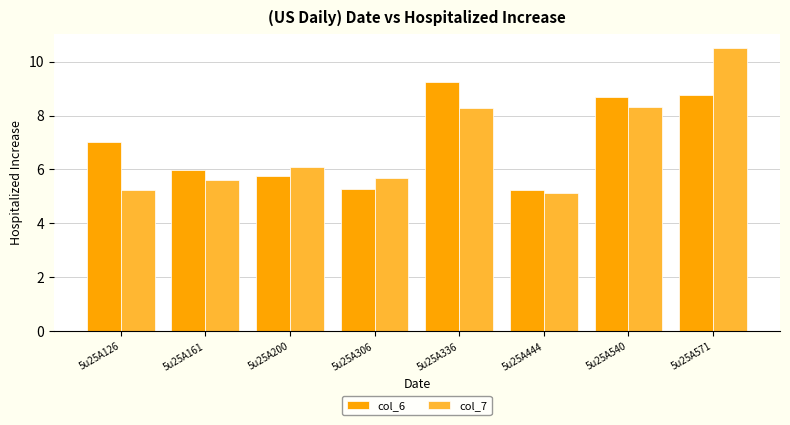

The value of col_7 at 5u25A200 is 6.1. True or false?

True